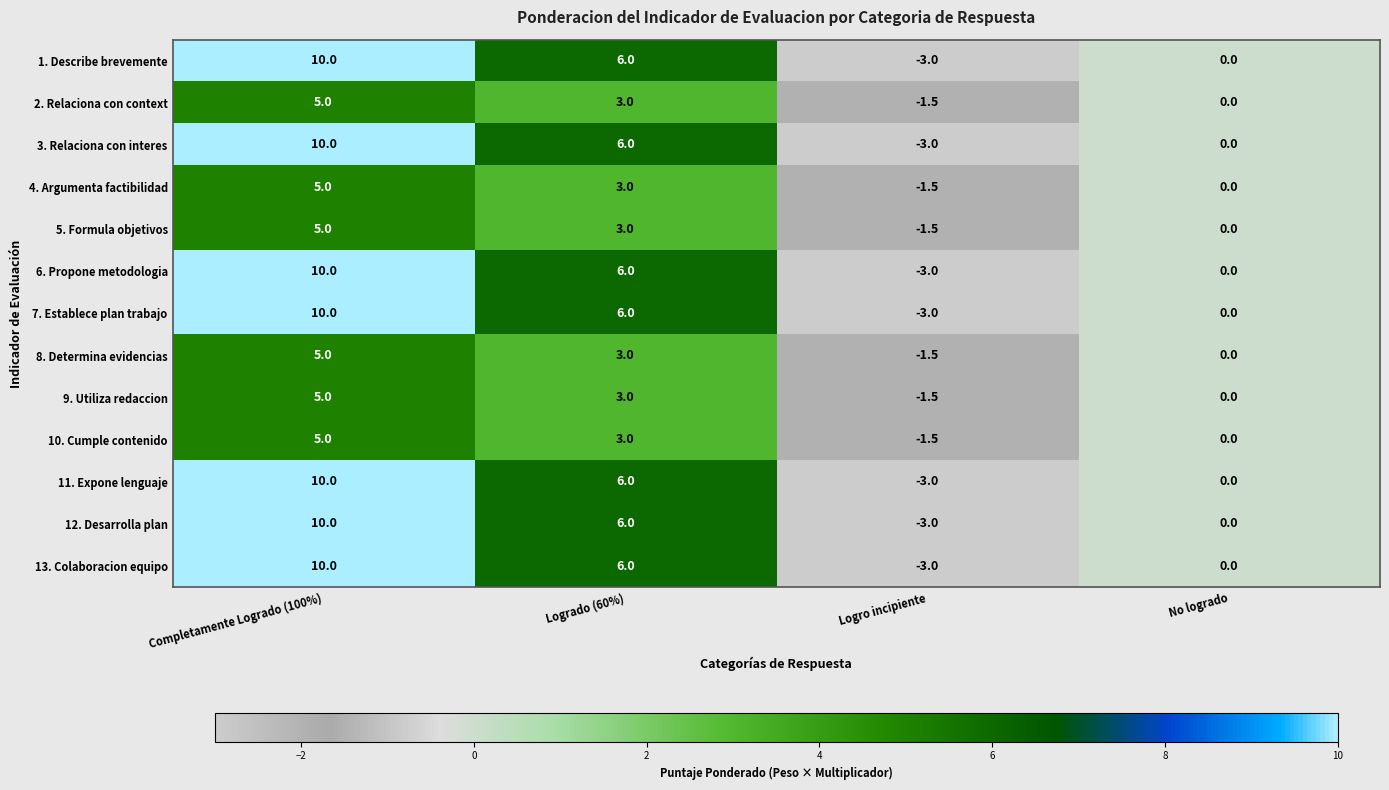

The value of 12. Desarrolla plan at Completamente Logrado (100%) is 10.0. True or false?

True